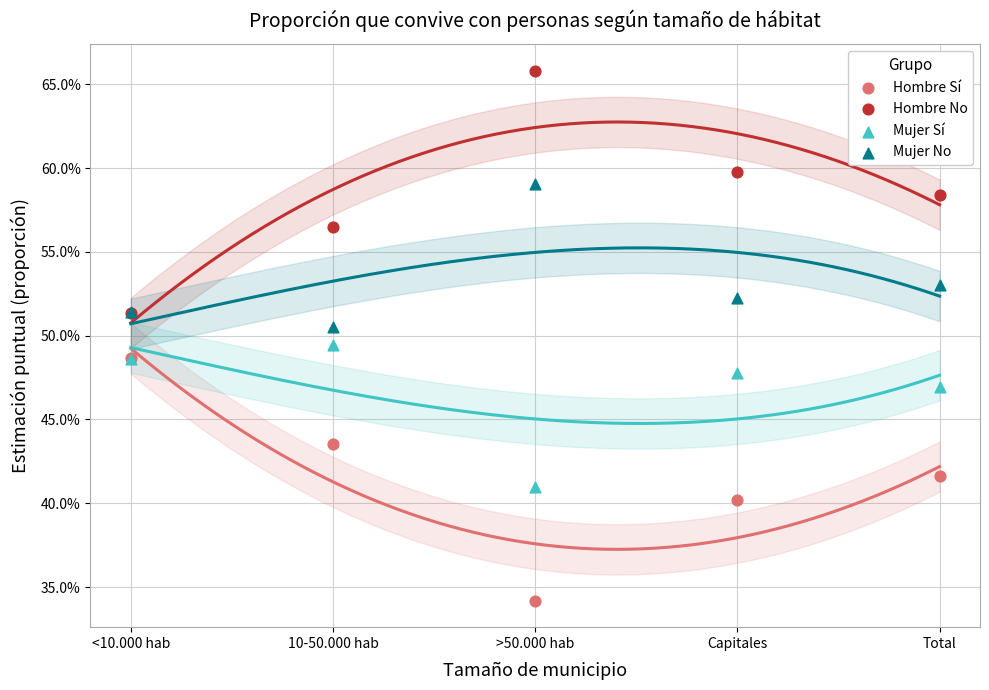

What are all the series names shown in the legend?

Hombre Sí, Hombre No, Mujer Sí, Mujer No